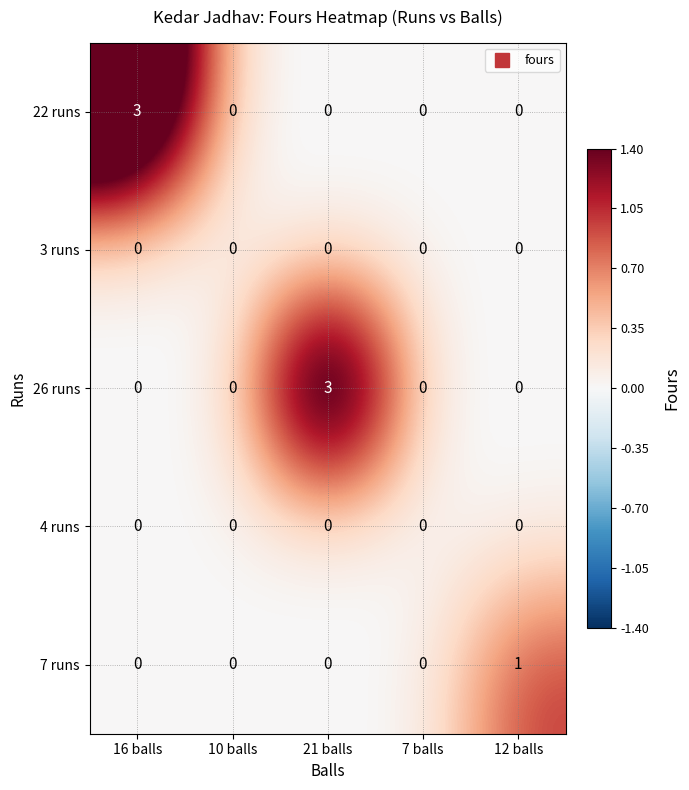

What is the total value across all series at 21 balls?

3